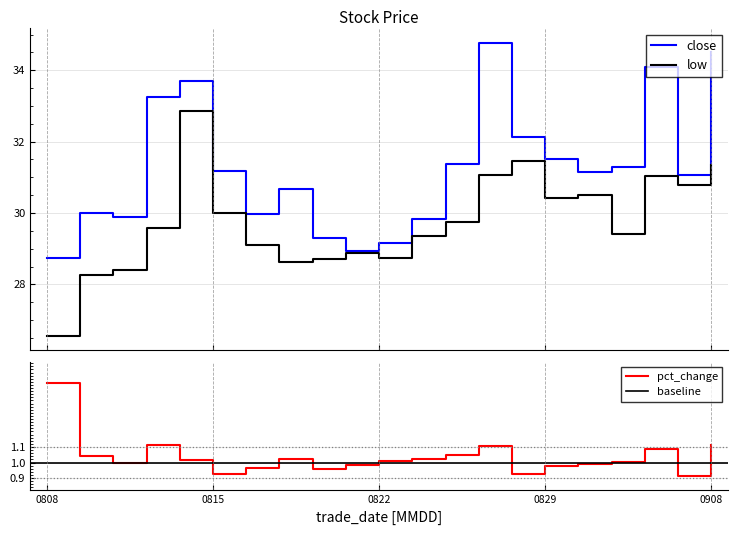

At which category is the sum across all series the highest?

20250814